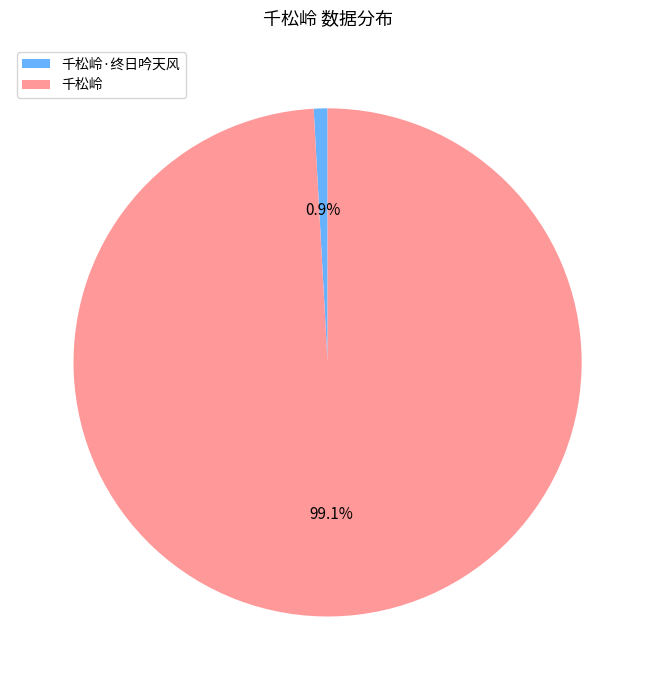

Which category has the smallest portion of the pie?

千松岭·终日吟天风